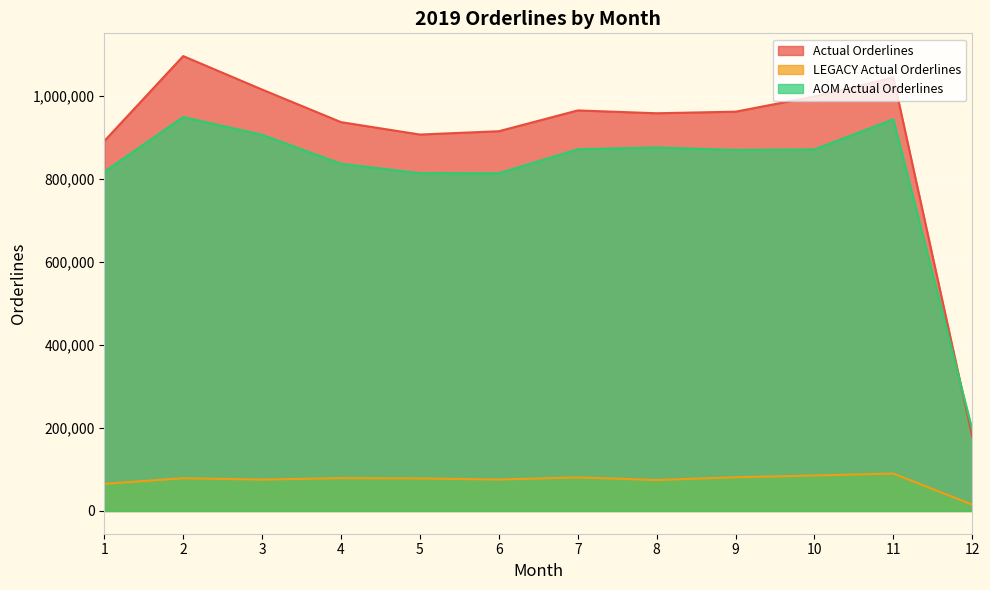

Which series changed the most between 1 and 3?

Actual Orderlines